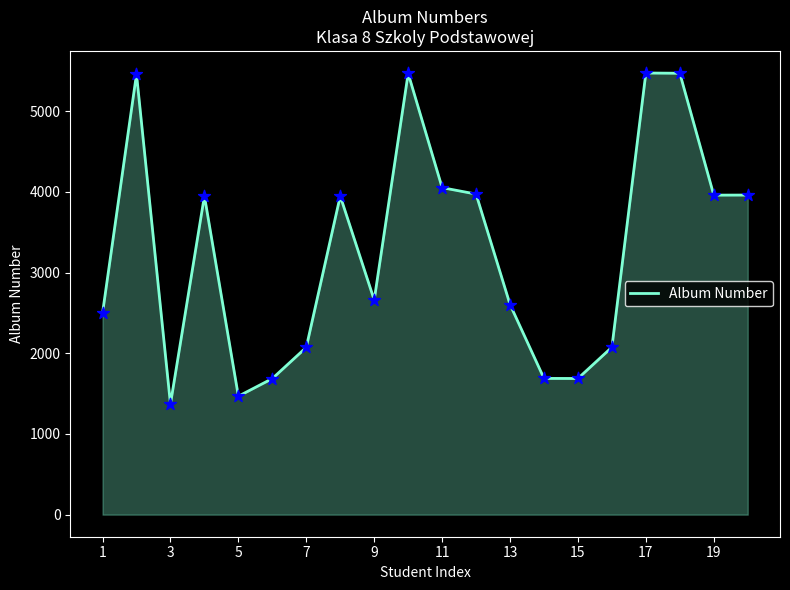

What is the greatest value displayed?

5475